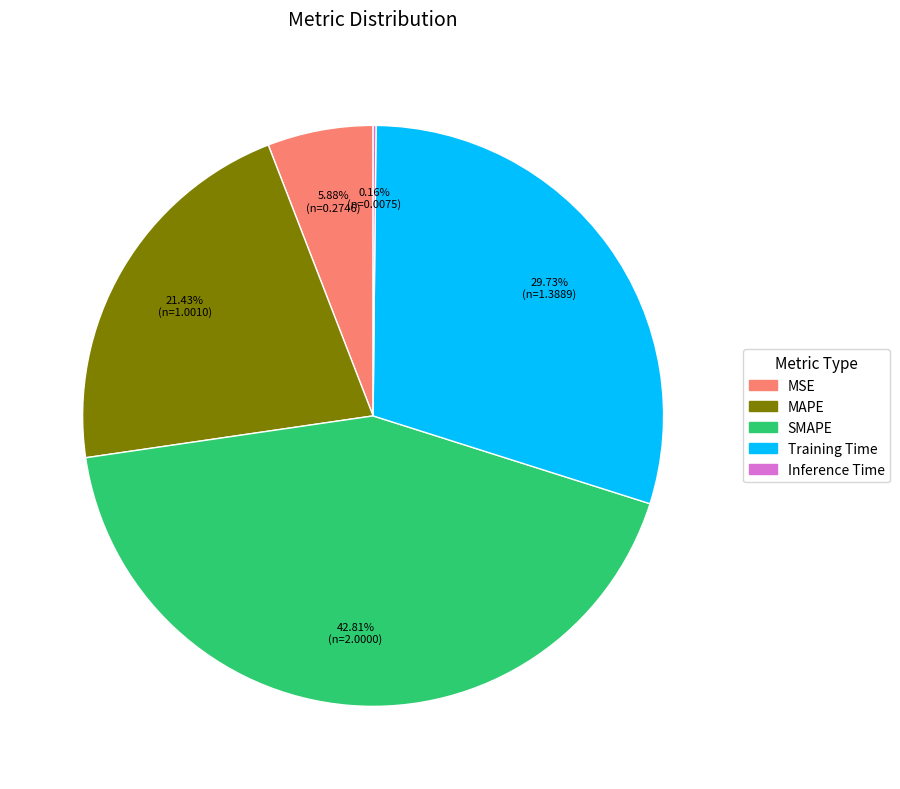

Approximately how many times larger is the value at SMAPE compared to MAPE?

2.0